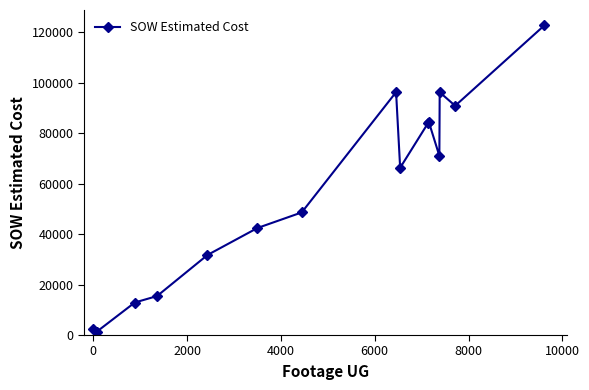

What is the value of the 10th point from the left?

84103.0